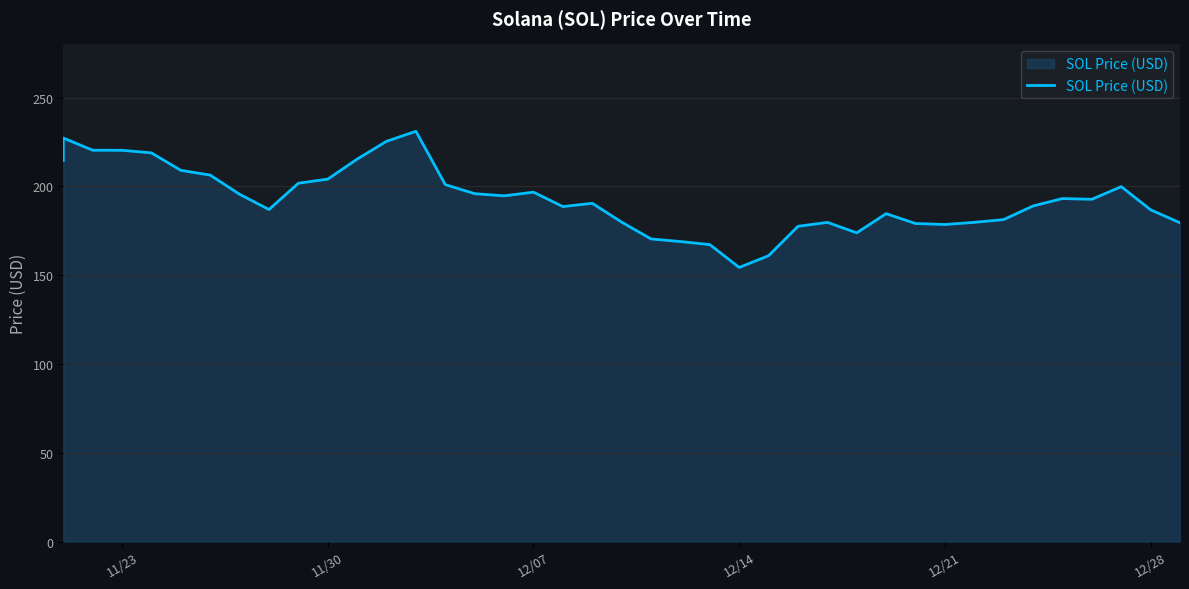

How many values are below 192?

20